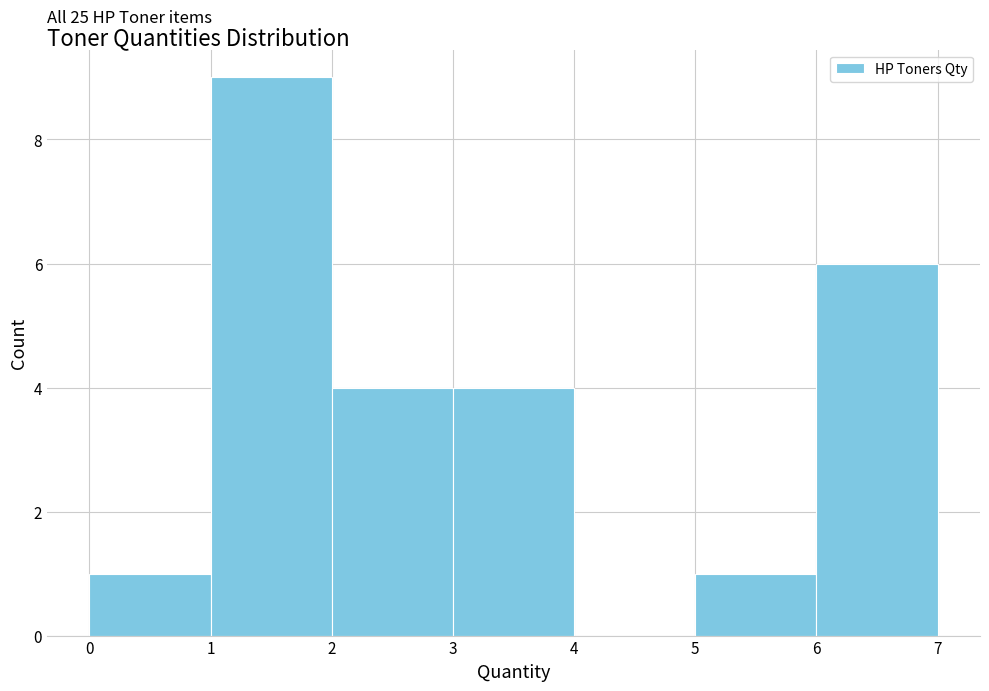

Over which range of the x-axis is the bar tallest?

1 to 2